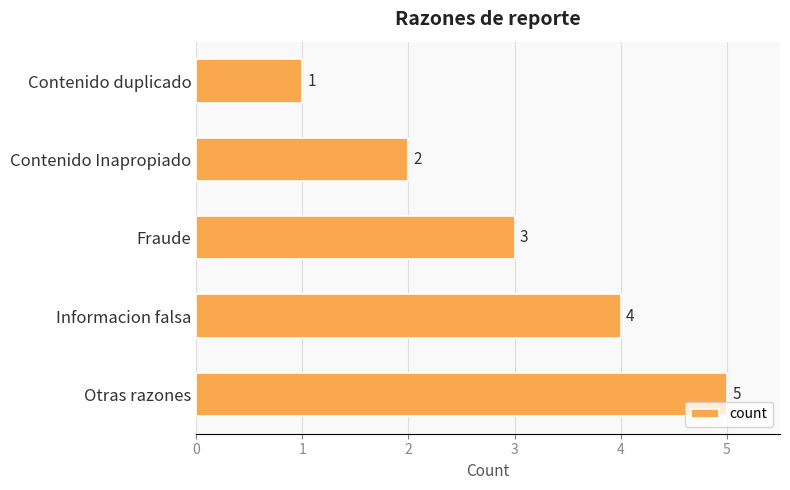

The value at Informacion falsa is 7. True or false?

False